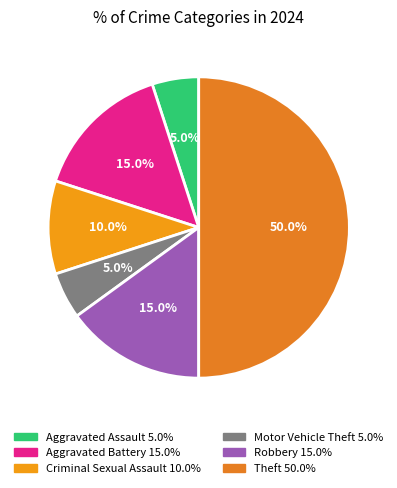

Do Criminal Sexual Assault and Aggravated Battery together represent more than half of the pie?

No